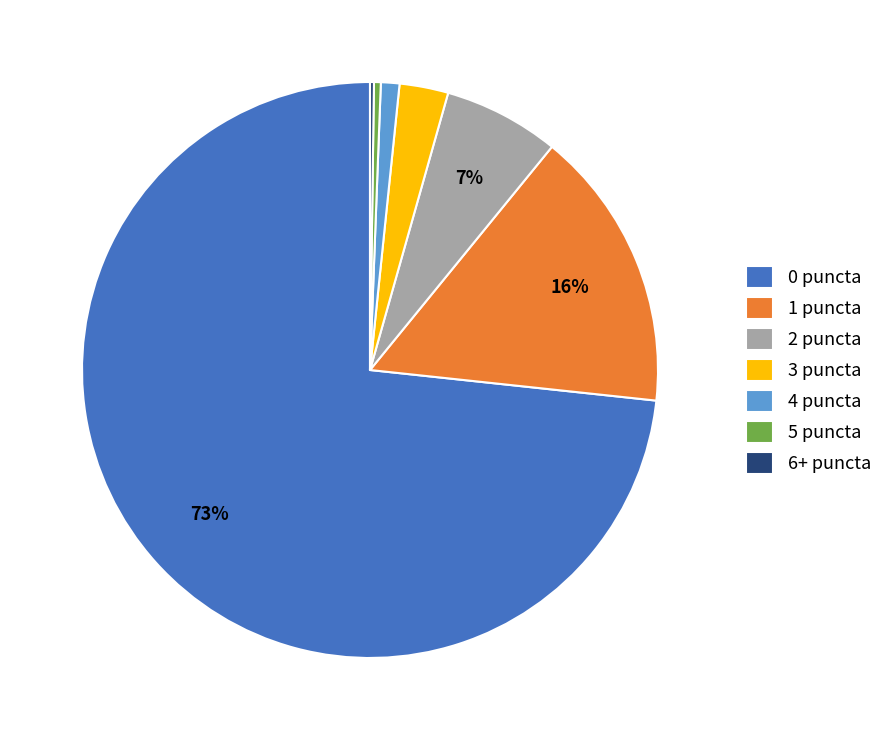

Does any single category account for the majority?

Yes